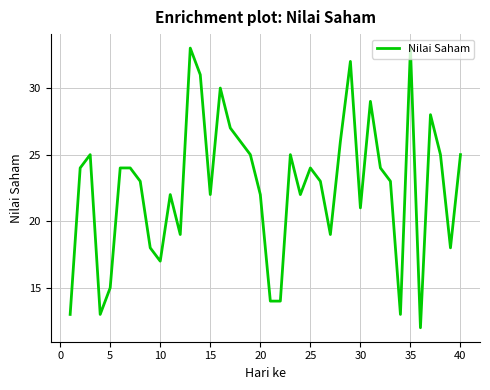

What is the smallest value displayed?

12